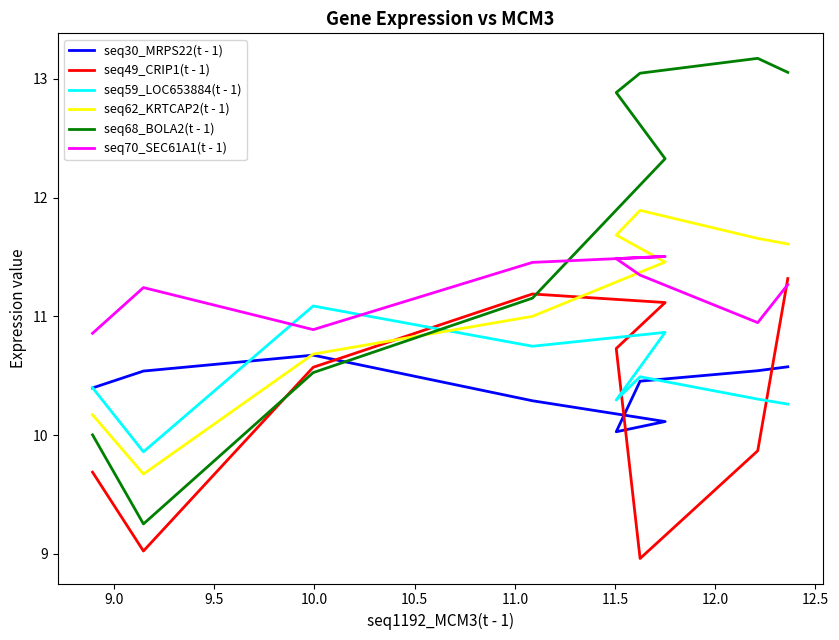

Reading right to left, what are all the values shown in this chart?

seq30_MRPS22(t - 1): 10.6	10.5	10.5	10.0	10.1	10.3	10.7	10.5	10.4
seq49_CRIP1(t - 1): 11.3	9.9	9.0	10.7	11.1	11.2	10.6	9.0	9.7
seq59_LOC653884(t - 1): 10.3	10.3	10.5	10.3	10.9	10.7	11.1	9.9	10.4
seq62_KRTCAP2(t - 1): 11.6	11.7	11.9	11.7	11.5	11.0	10.7	9.7	10.2
seq68_BOLA2(t - 1): 13.1	13.2	13.0	12.9	12.3	11.2	10.5	9.3	10.0
seq70_SEC61A1(t - 1): 11.3	10.9	11.3	11.5	11.5	11.5	10.9	11.2	10.9